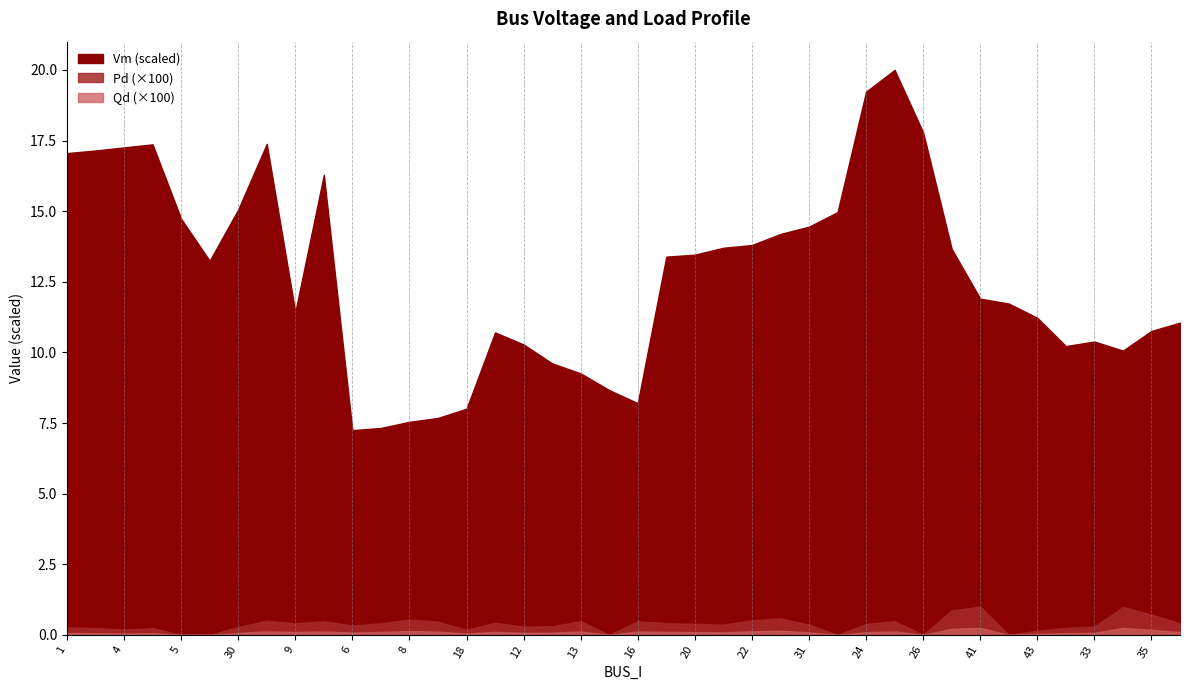

How many interior local valleys does the Qd series have?

10